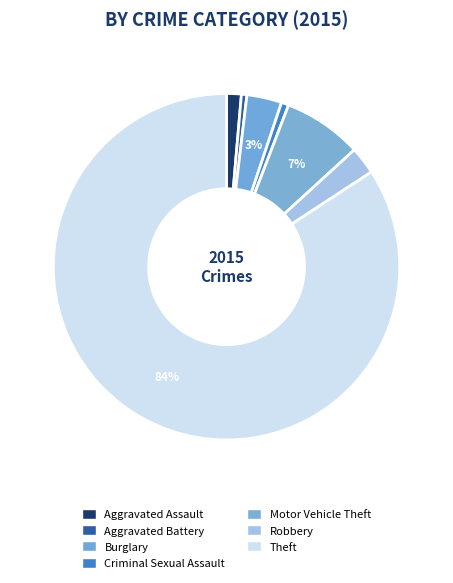

How many segments does this pie chart have?

7